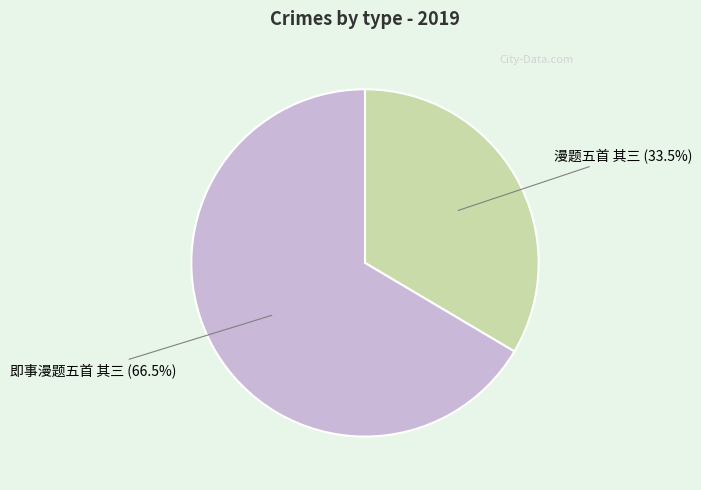

True or false: 即事漫题五首 其三 accounts for 73% of the total.

False